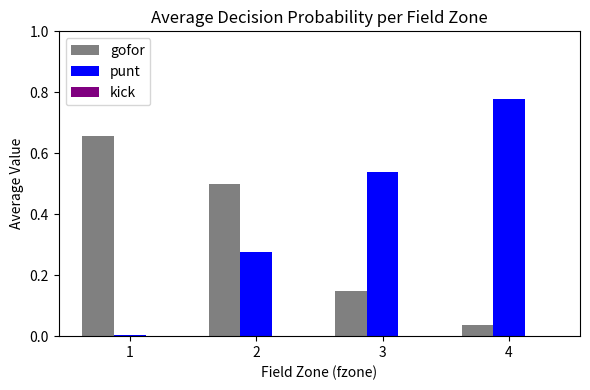

At which category is the sum across all series the highest?

4